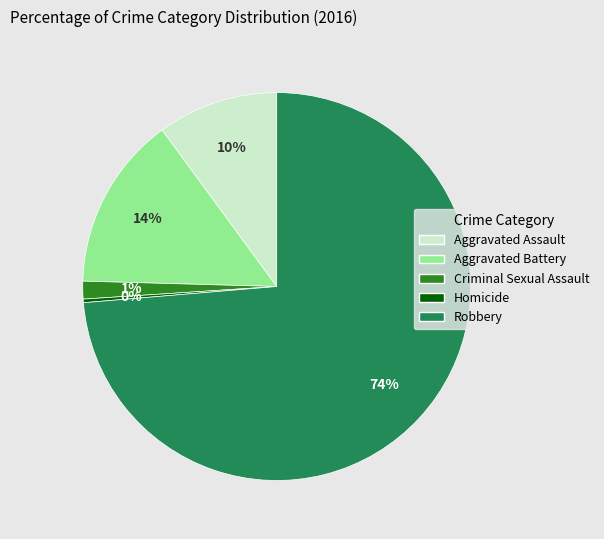

Is it true that Criminal Sexual Assault is 11% of the pie?

False